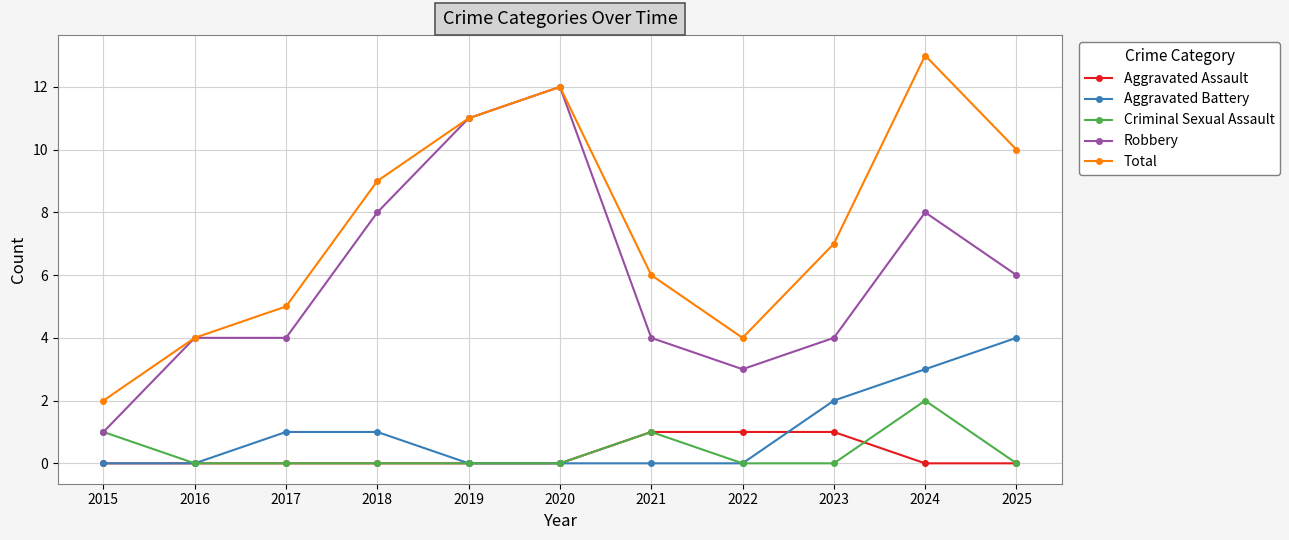

What is the value of the Robbery point at the 3rd from the left?

4